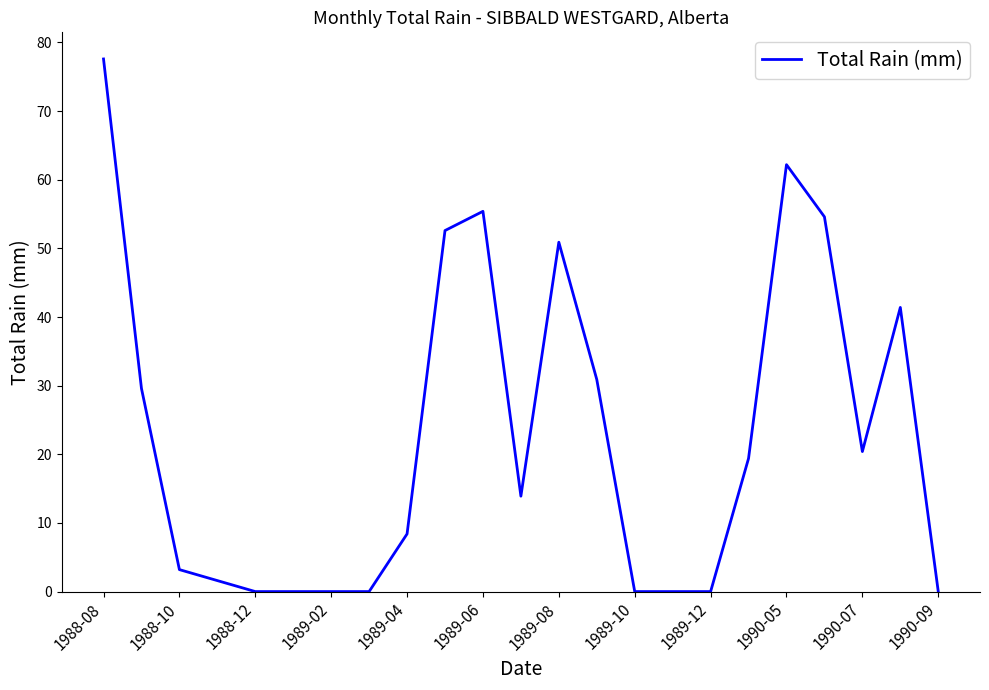

What is the difference between the maximum and minimum values?

77.6